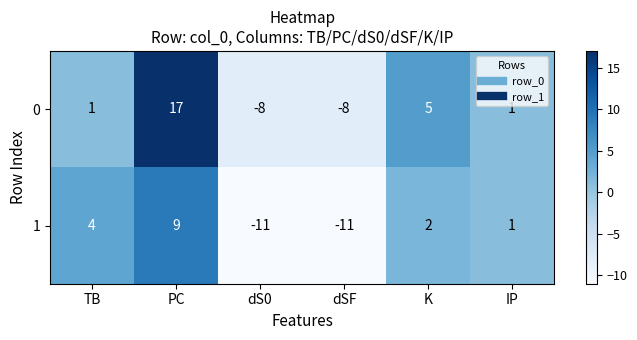

Reading left to right, list all the values displayed in this chart.

0: TB=1	PC=17	dS0=-8	dSF=-8	K=5	IP=1
1: TB=4	PC=9	dS0=-11	dSF=-11	K=2	IP=1